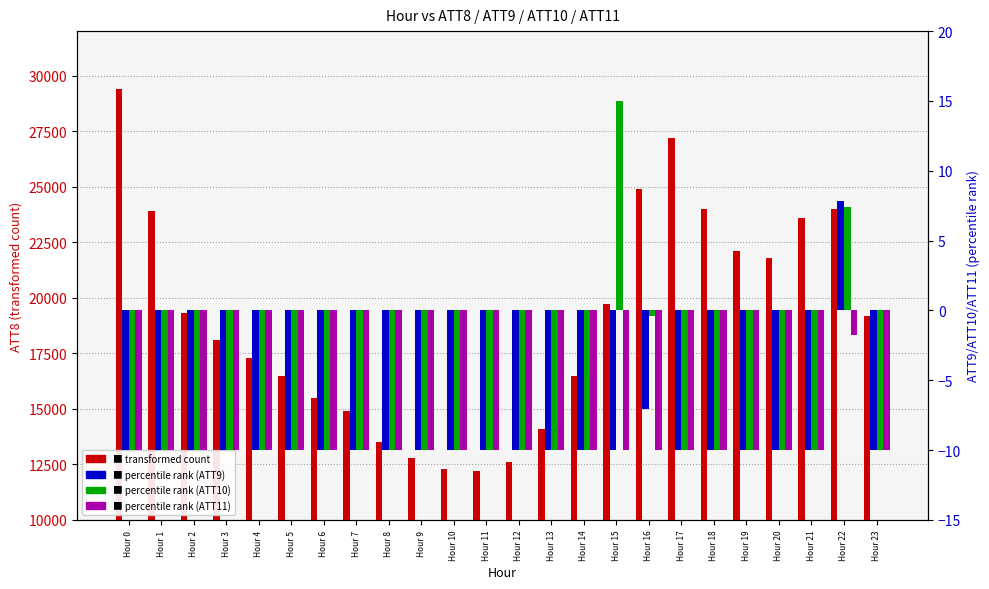

The value of ATT10 at Hour 11 is -10.0. True or false?

True